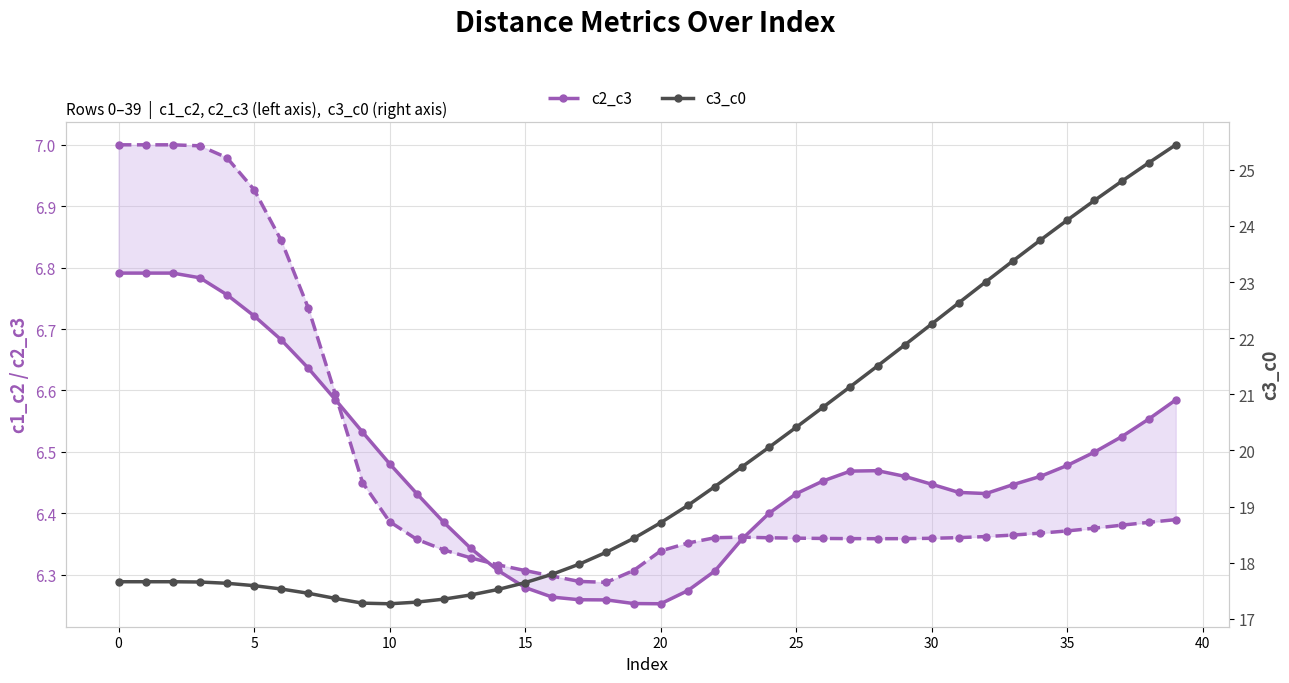

What is the difference between the highest and lowest values at 27?

14.8